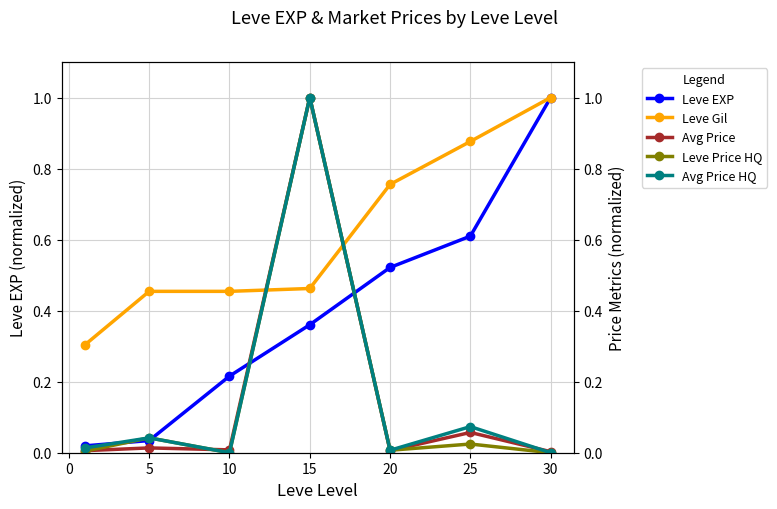

Is this an area chart (filled region under the line)?

No